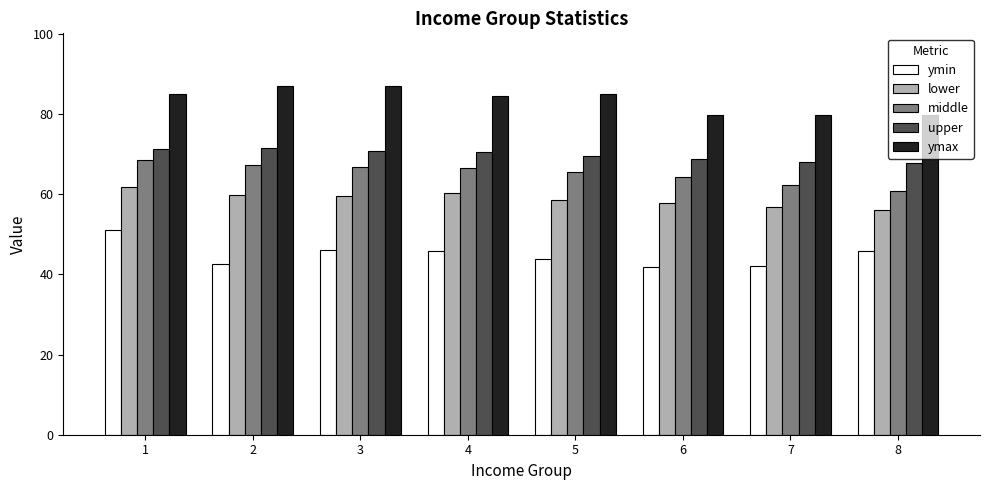

What value does the upper series have at 3?

70.8